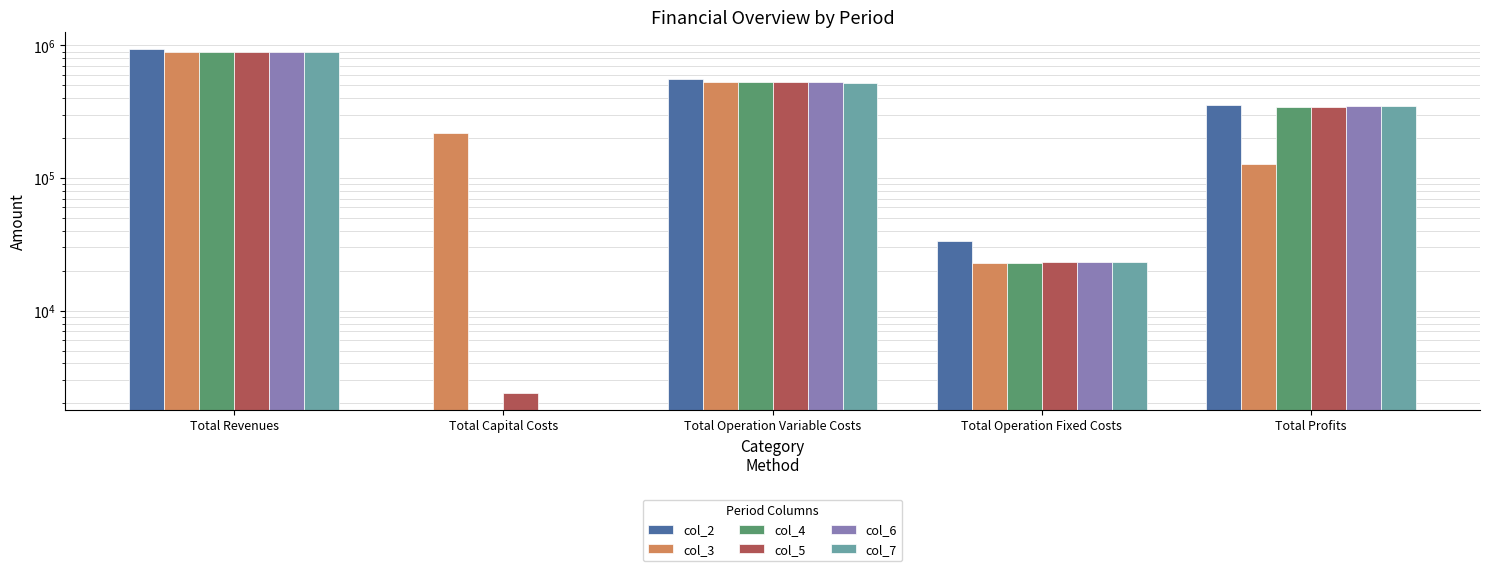

Which series has the largest range (max minus min)?

col_2